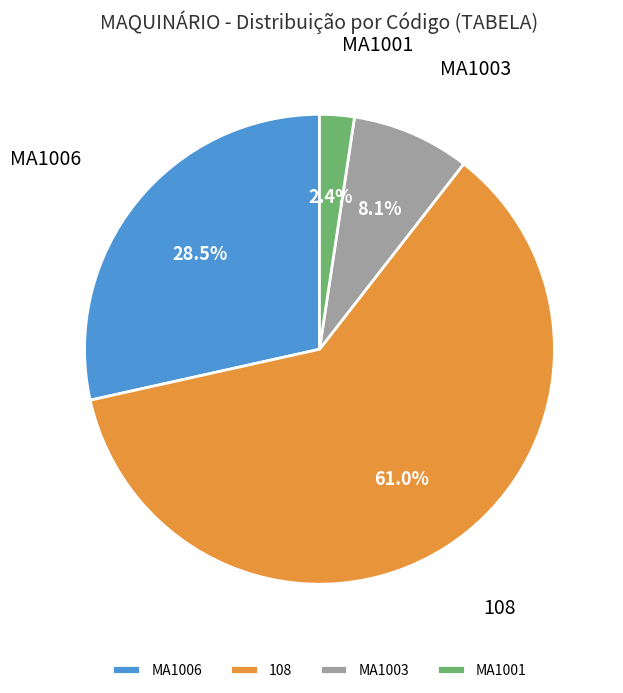

To the nearest percent, what is the average slice percentage?

25%